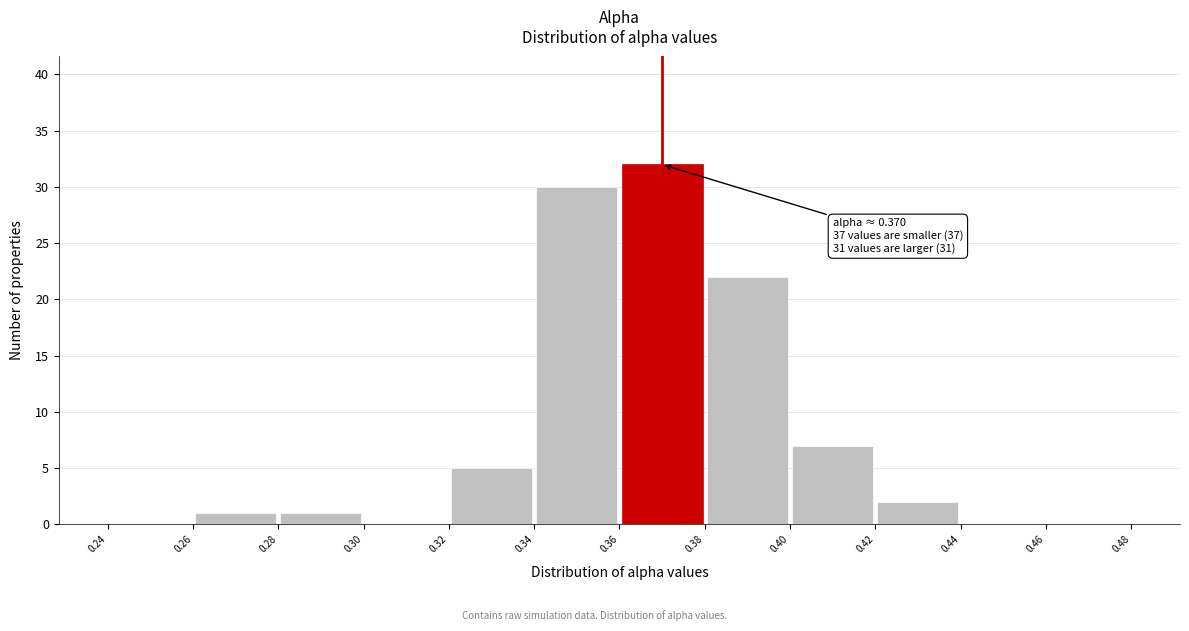

Which range on the x-axis has the tallest bar?

0.36 to 0.38